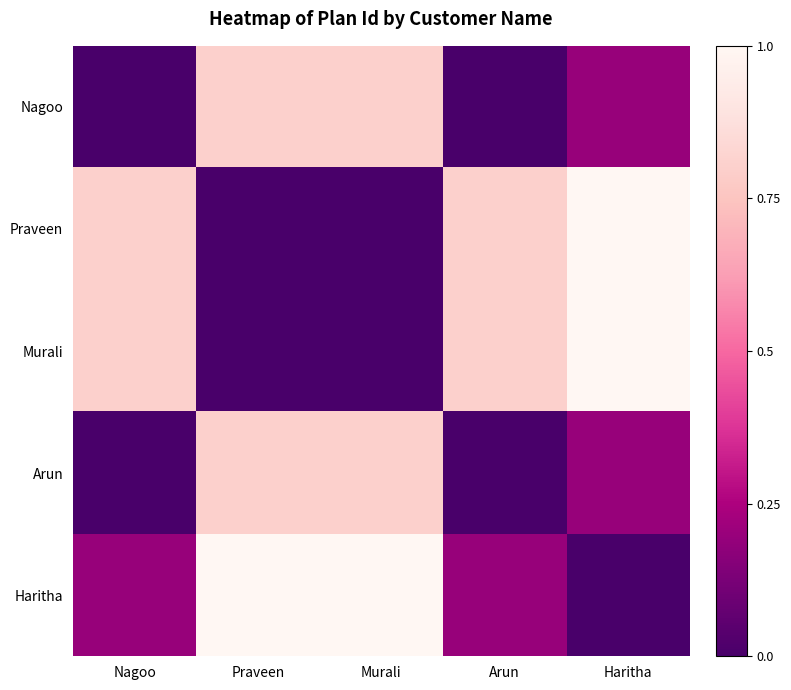

Rank the series by their maximum value, from highest to lowest.

Praveen, Murali, Haritha, Nagoo, Arun